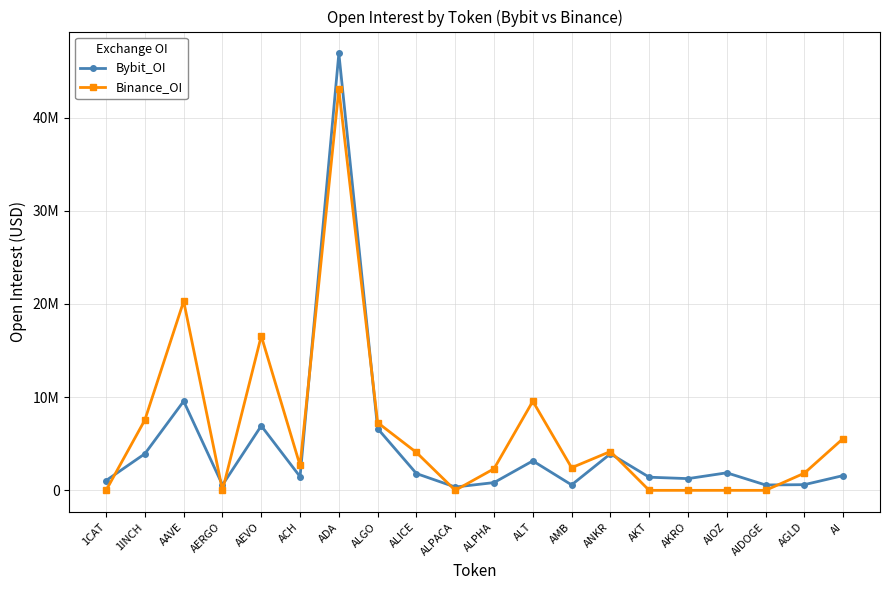

What are all the series names shown in the legend?

Bybit_OI, Binance_OI